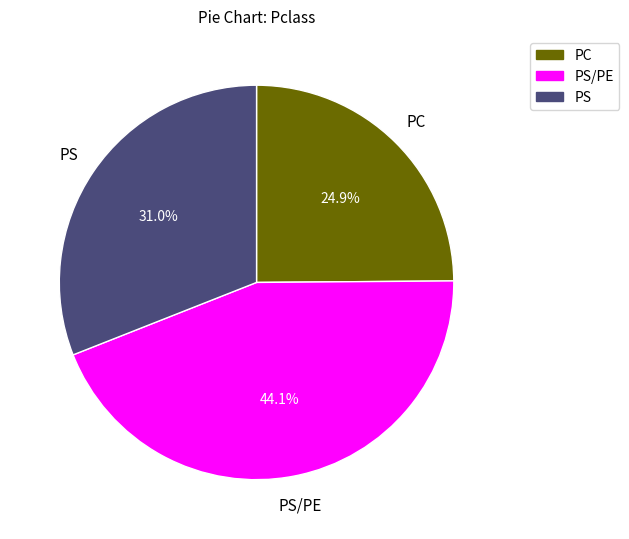

How many slices are in this pie chart?

3